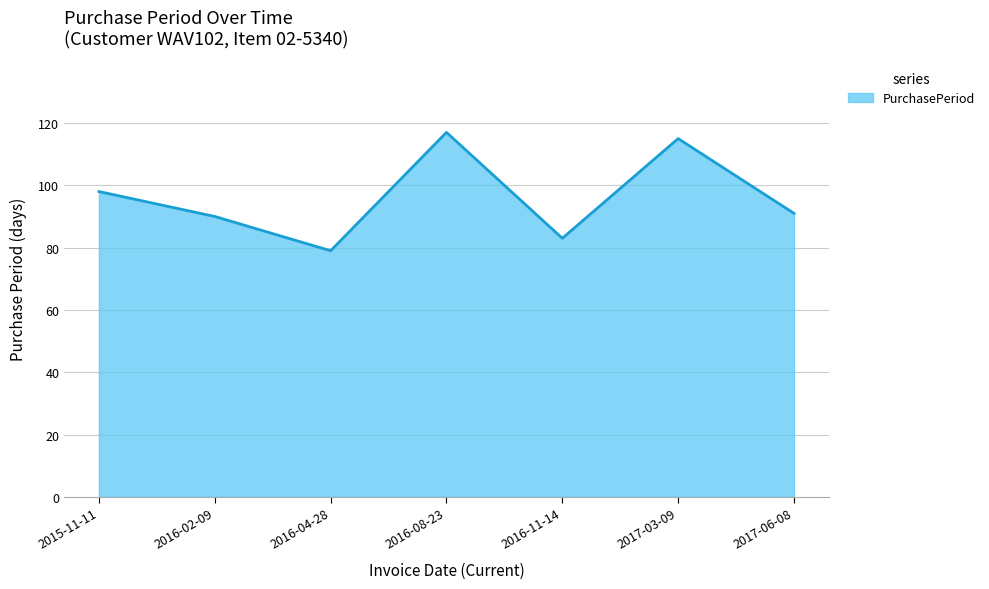

What is the smallest value displayed?

79